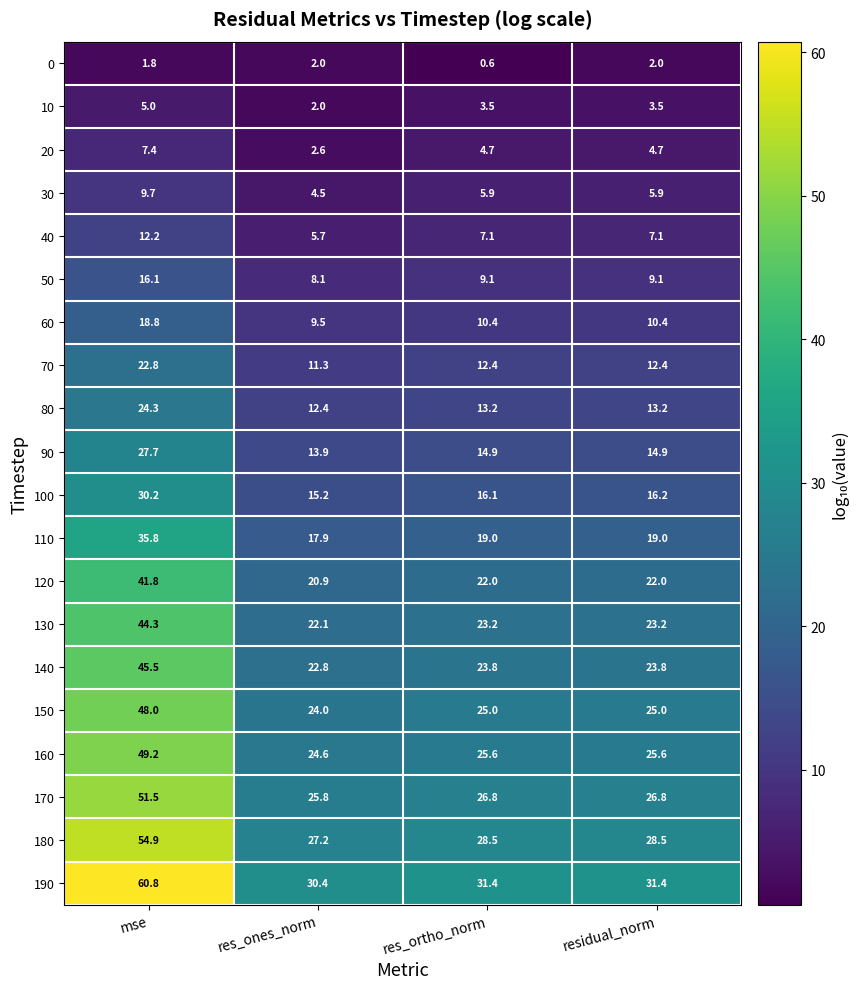

Count the number of categories in the chart.

4